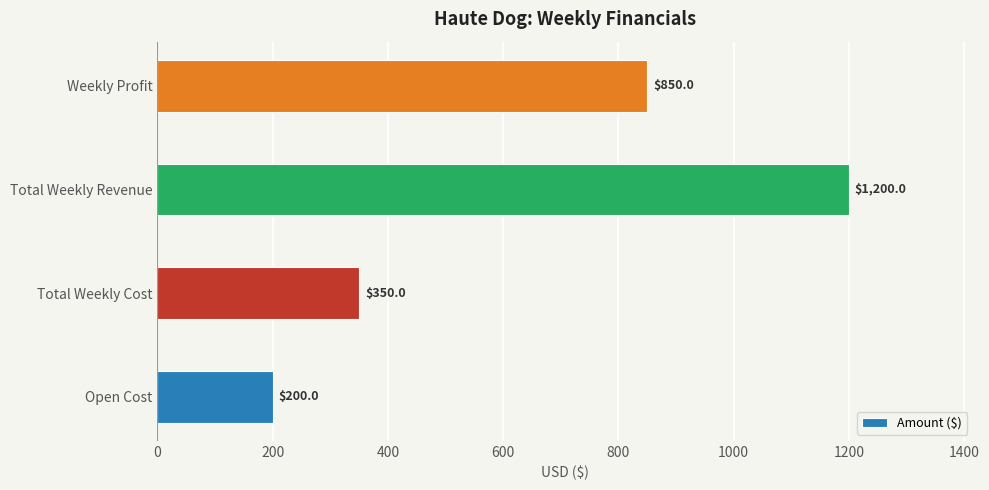

List the labels in order of value, largest first.

Total Weekly Revenue, Weekly Profit, Total Weekly Cost, Open Cost